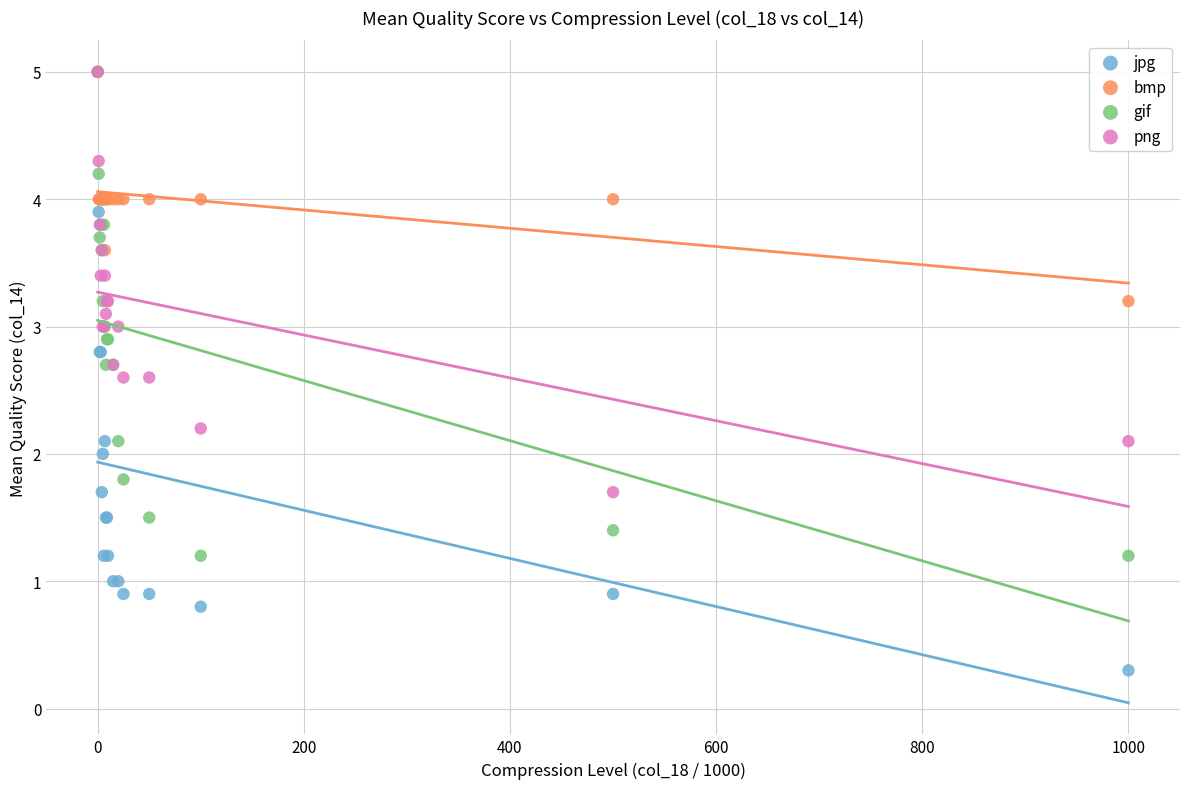

What are all the series names shown in the legend?

jpg, bmp, gif, png